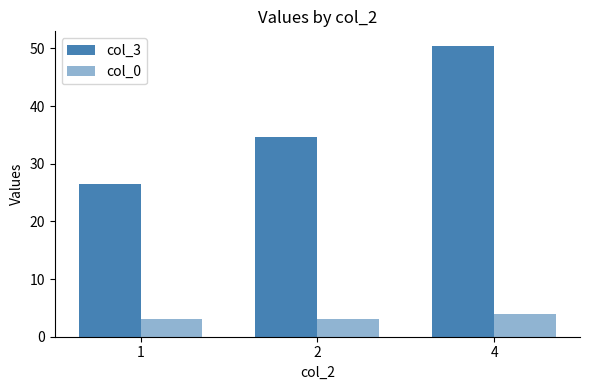

At which label is col_3 closest to 38?

2